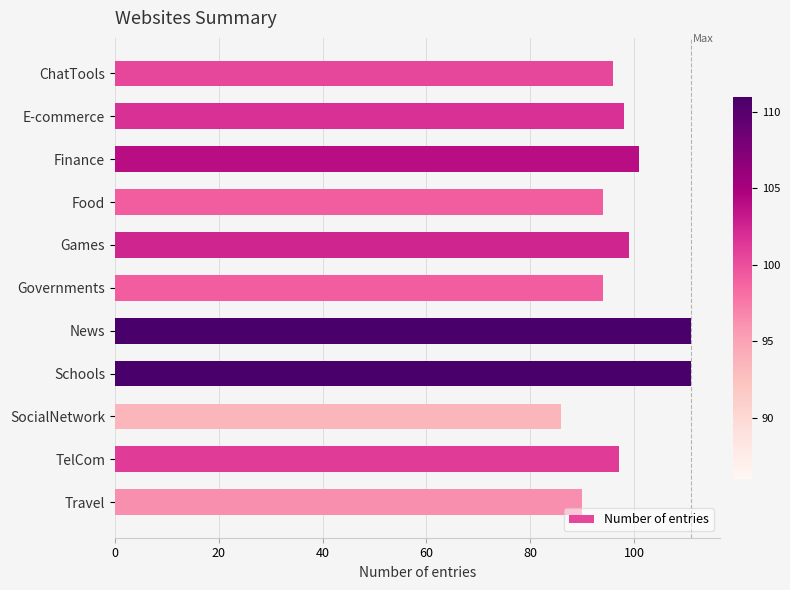

How many distinct data groups are displayed?

1